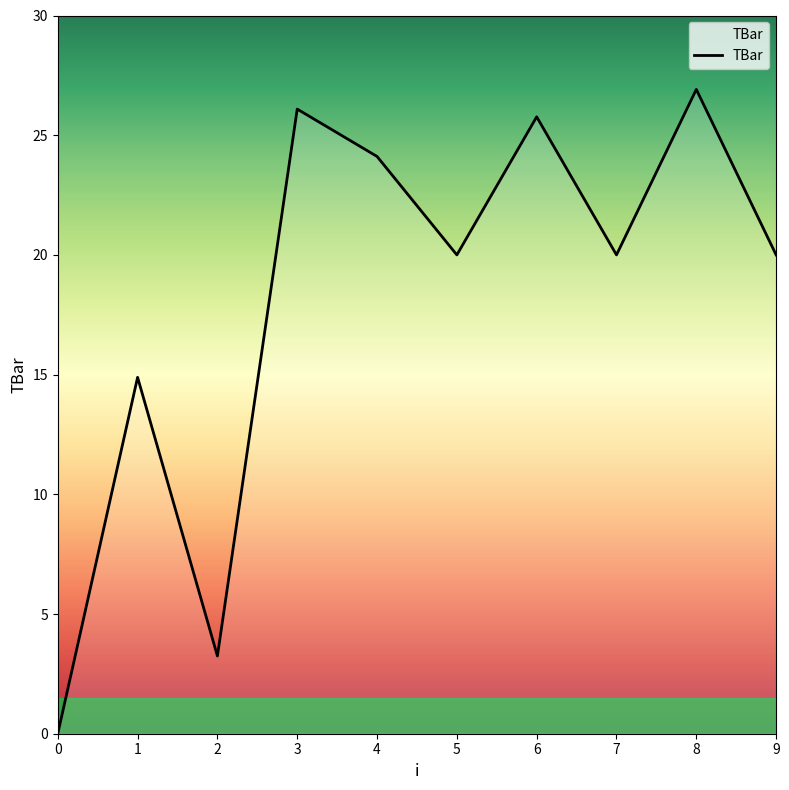

How many series are shown in this chart?

1